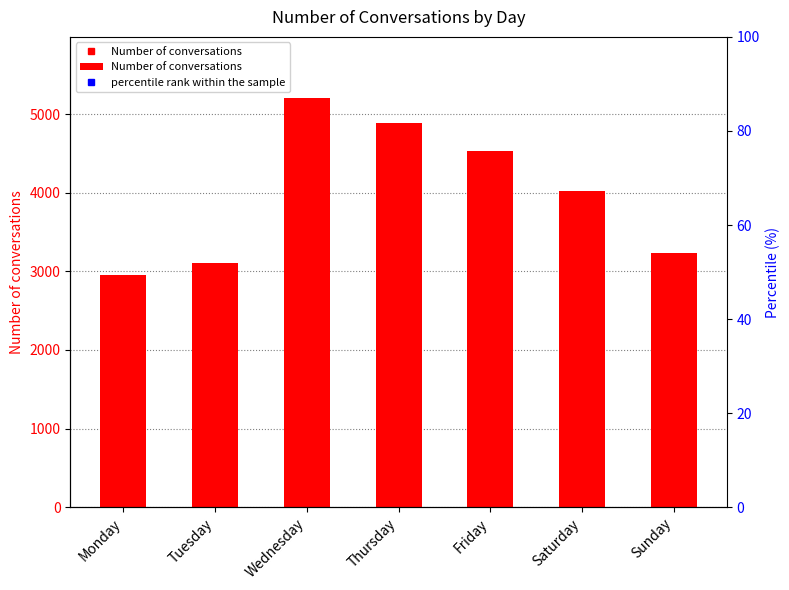

Rank the categories by value from lowest to highest.

Monday, Tuesday, Sunday, Saturday, Friday, Thursday, Wednesday